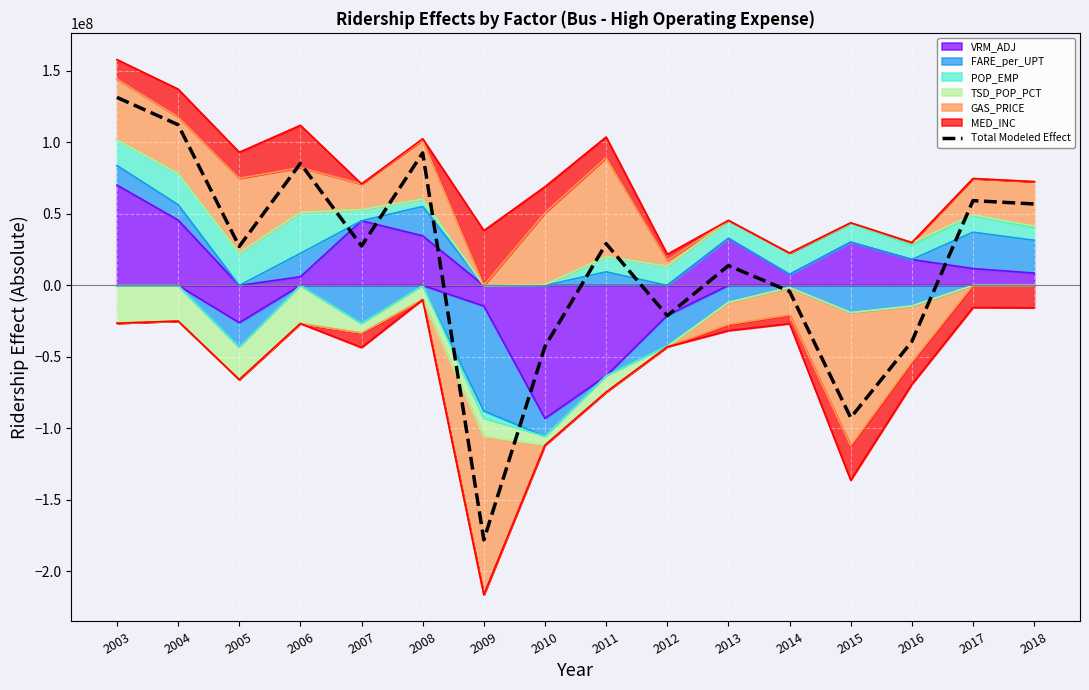

True or false: the data shows 102172672.9 at 2017.

False